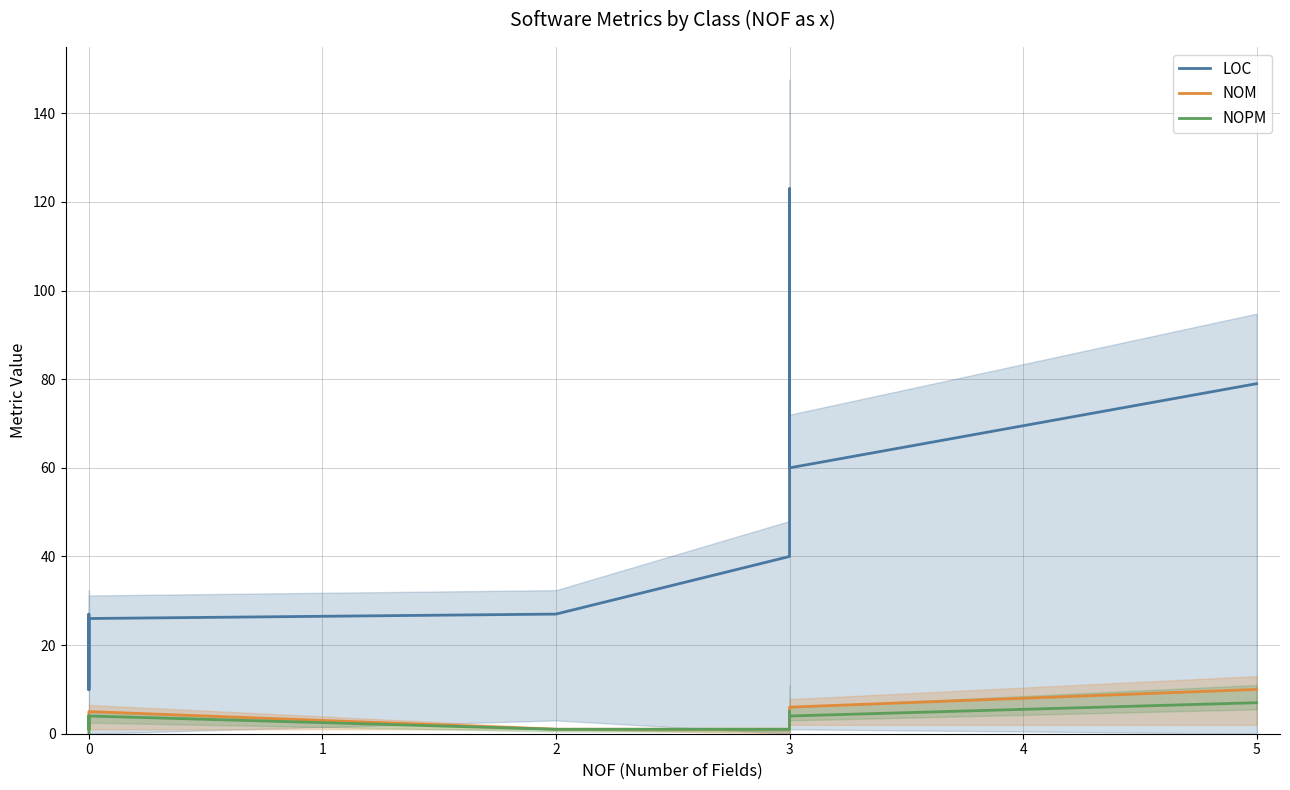

What is the sum of all NOPM values?

27